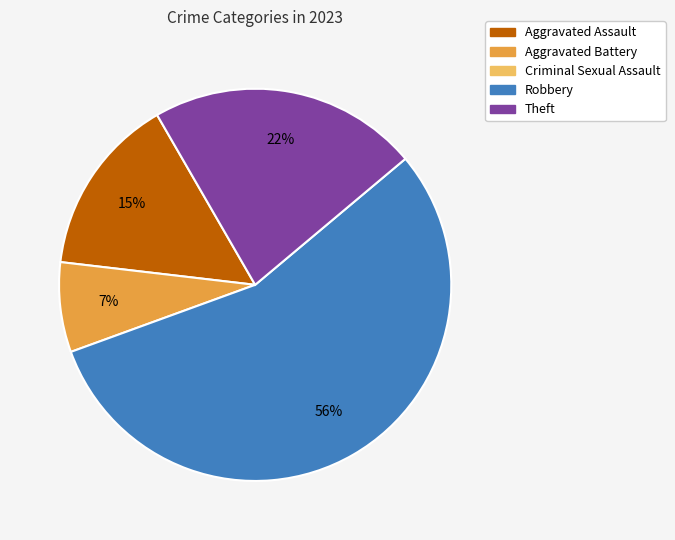

Count the number of slices in the pie.

4